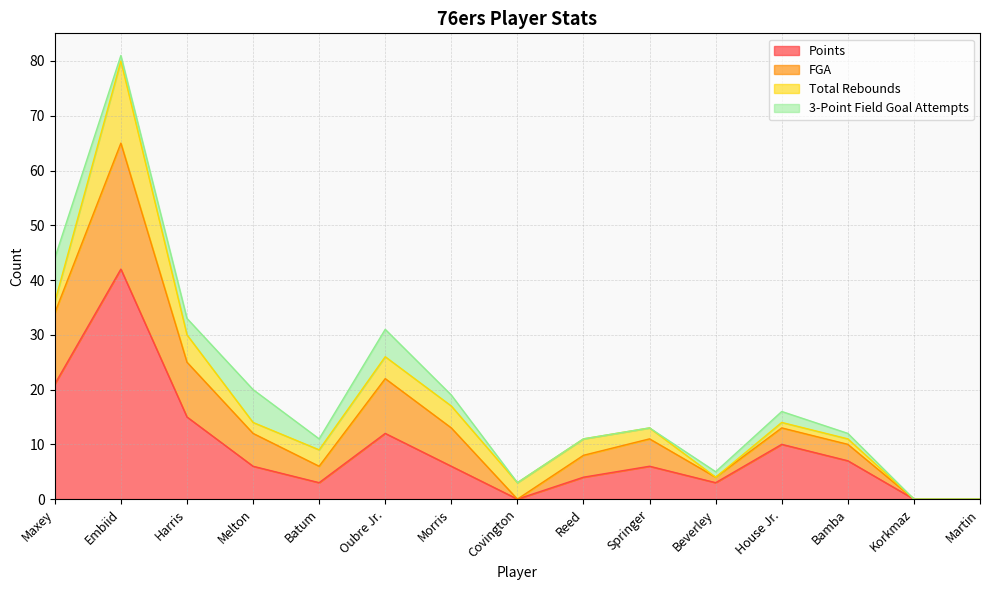

Where does the Points series first go above 6?

Maxey